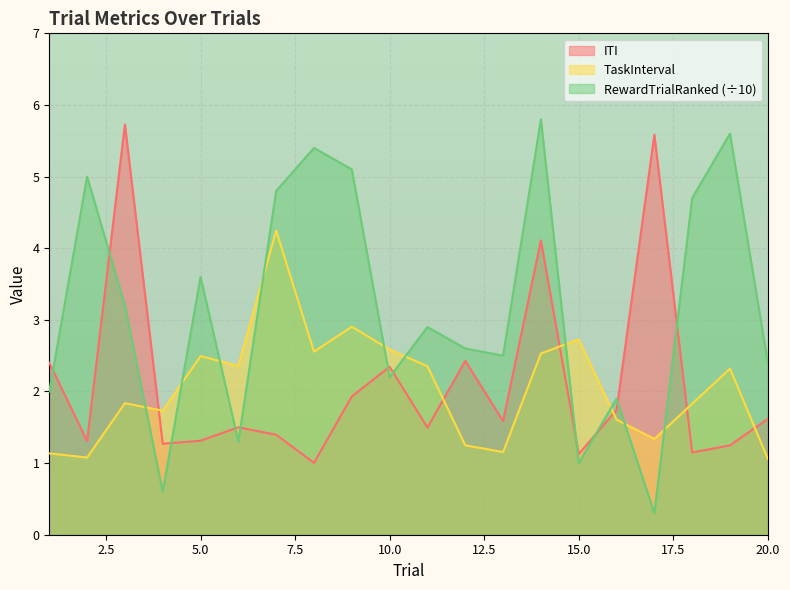

What value does the RewardTrialRanked series have at 2?

5.0